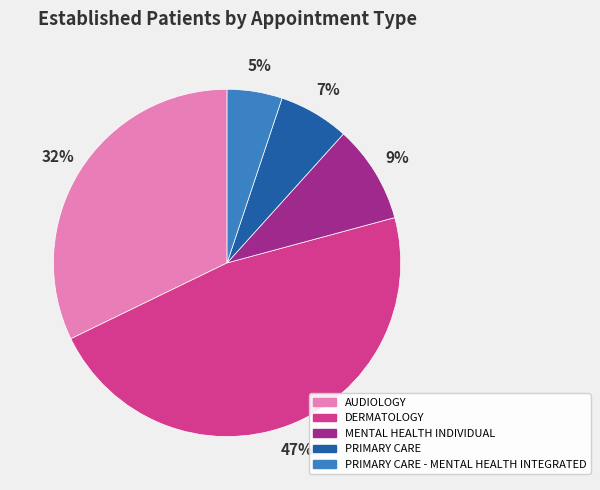

To the nearest percent, what percentage of the pie is MENTAL HEALTH INDIVIDUAL?

9%